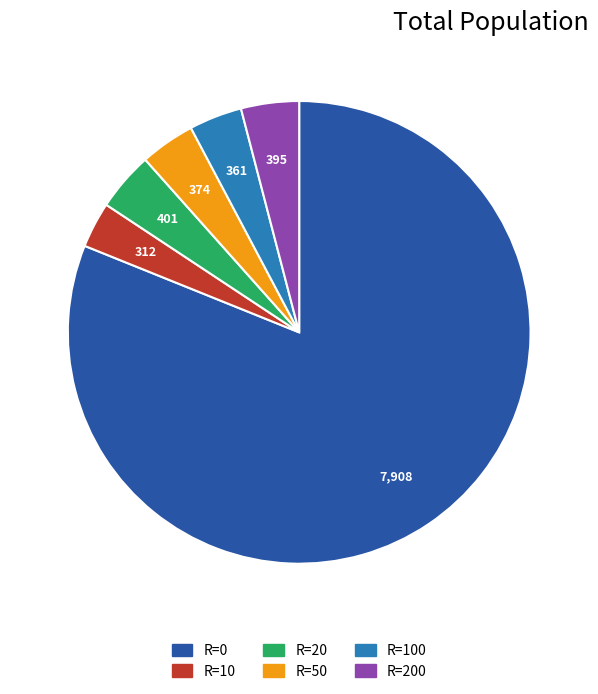

Is there a majority slice in this chart?

Yes